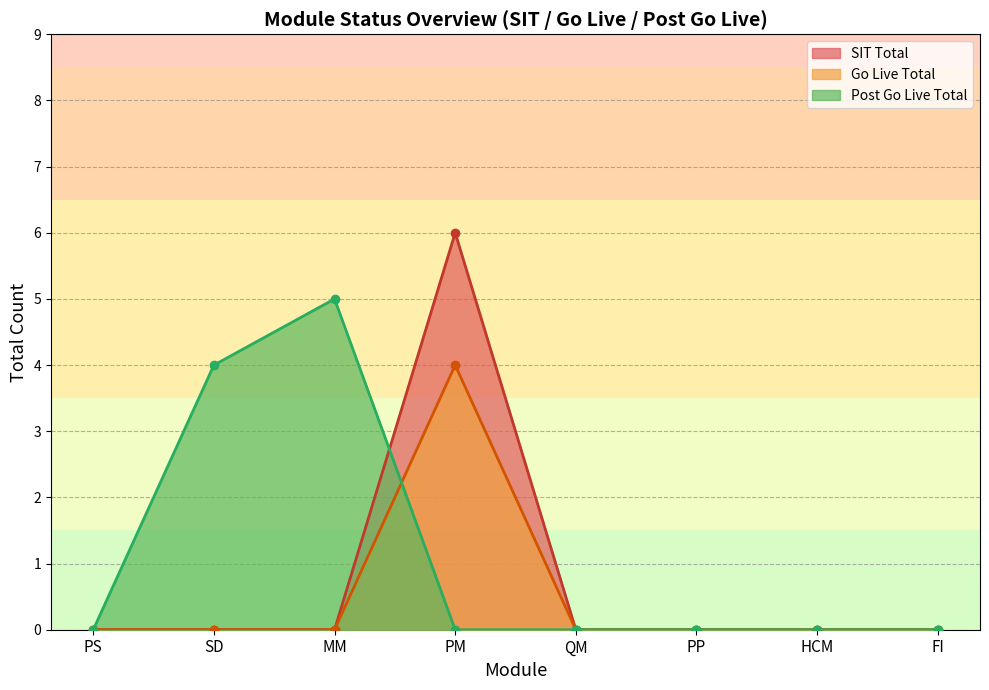

Reading left to right, extract all data points from this chart.

SIT Total: PS=0	SD=0	MM=0	PM=6	QM=0	PP=0	HCM=0	FI=0
Go Live Total: PS=0	SD=0	MM=0	PM=4	QM=0	PP=0	HCM=0	FI=0
Post Go Live Total: PS=0	SD=4	MM=5	PM=0	QM=0	PP=0	HCM=0	FI=0